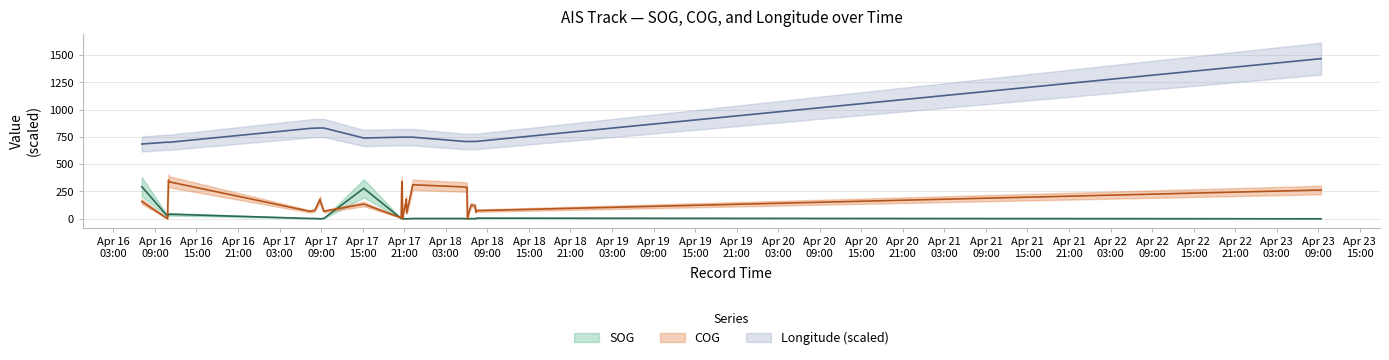

What is the label of the 7th point from the right?

2024-04-18 06:18:01